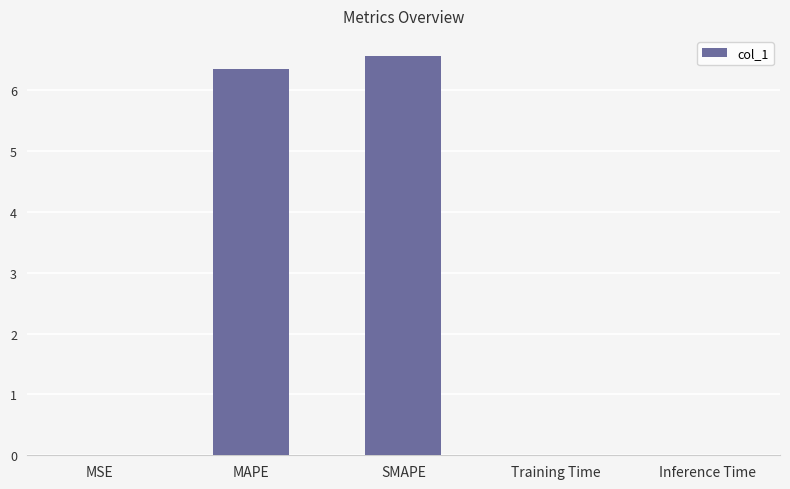

Between Training Time and MAPE, which is larger?

MAPE